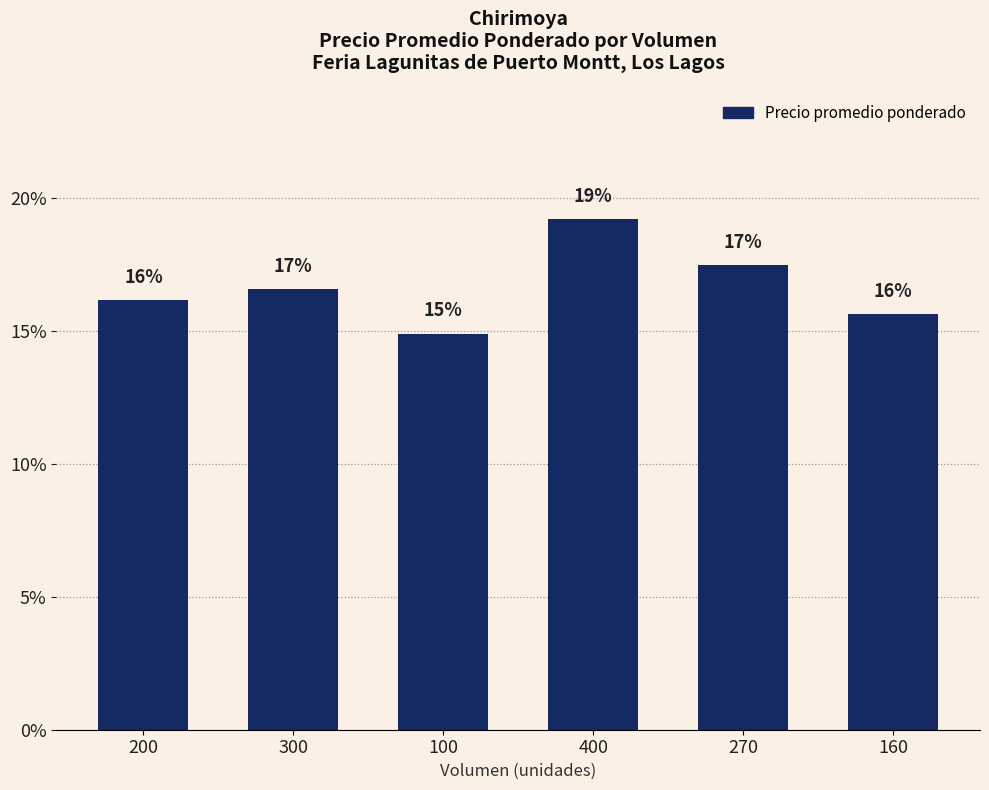

What position from the right is 300?

5